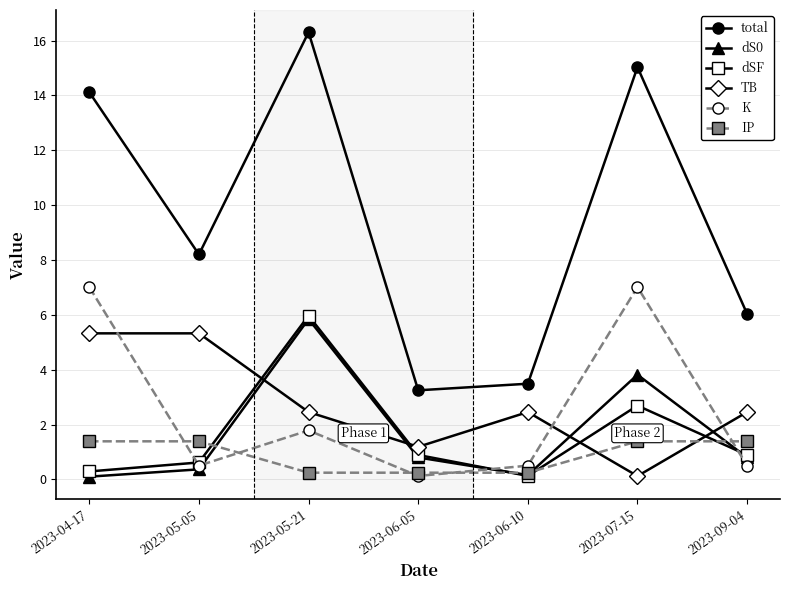

How many series are shown in this chart?

6